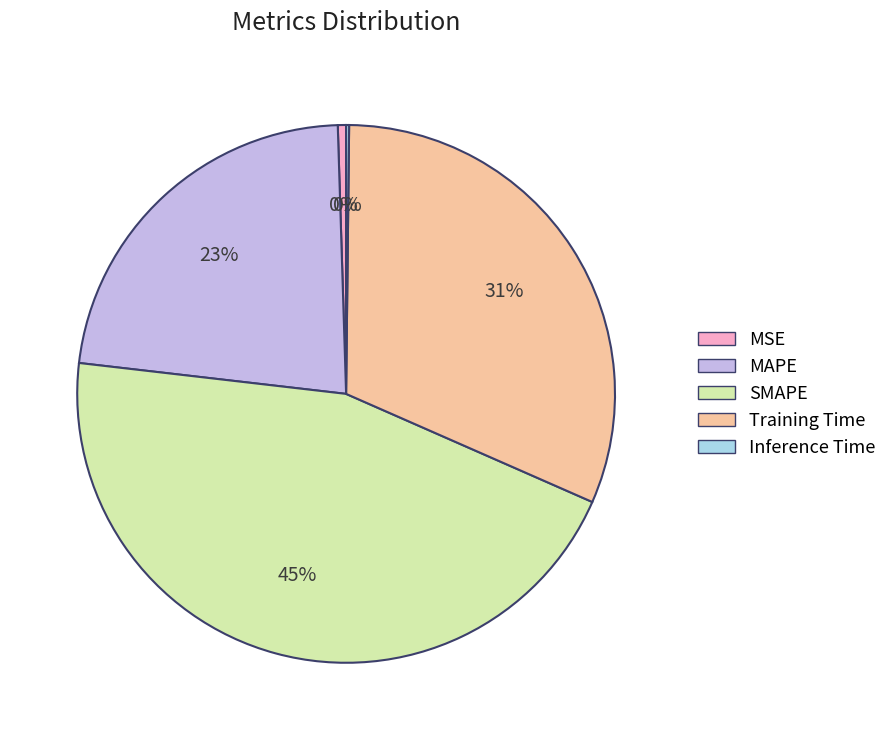

Approximately how many times larger is the value at SMAPE compared to MAPE?

2.0